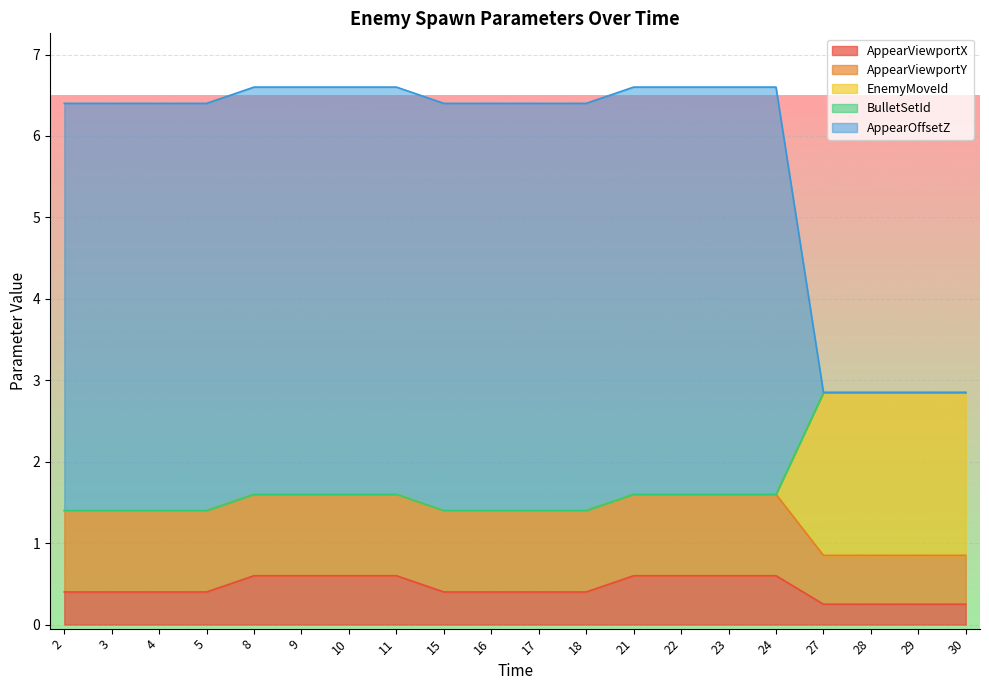

True or false: AppearOffsetZ and AppearViewportY intersect in this chart.

False